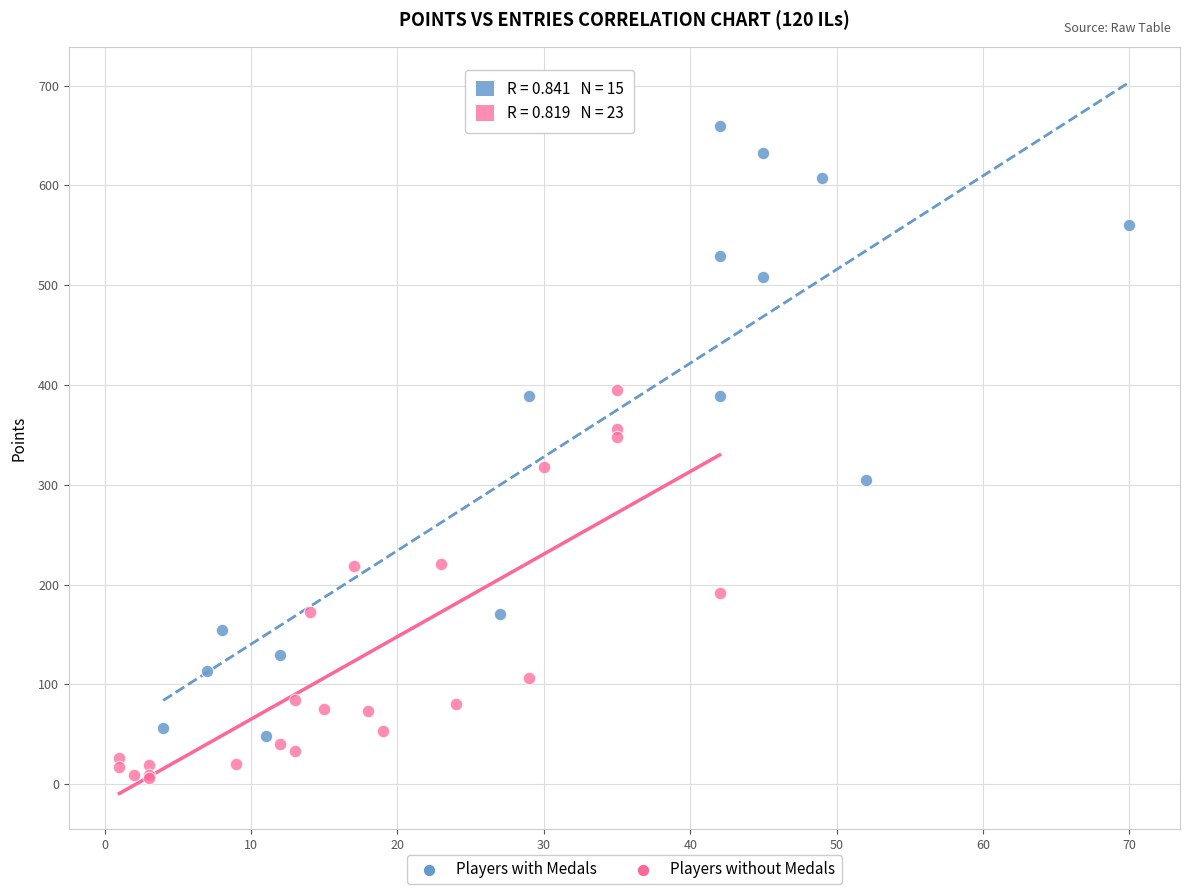

What are all the series names shown in the legend?

Players with Medals, Players without Medals